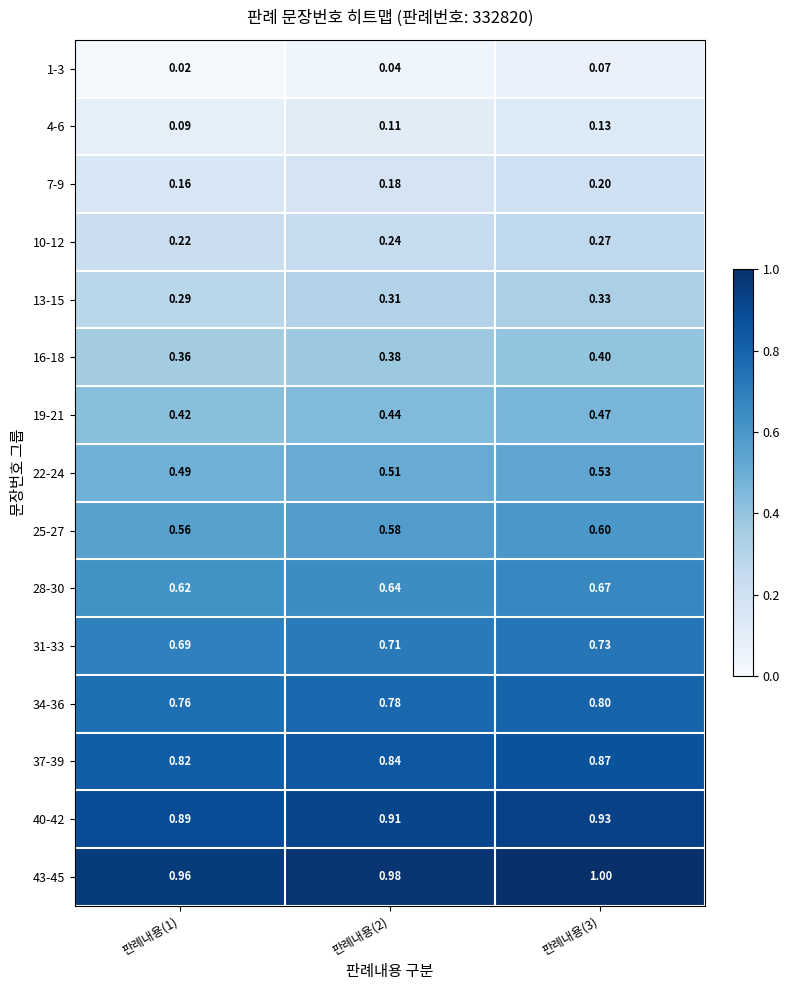

At 판례내용(2), list the series in order from largest to smallest.

43-45, 40-42, 37-39, 34-36, 31-33, 28-30, 25-27, 22-24, 19-21, 16-18, 13-15, 10-12, 7-9, 4-6, 1-3